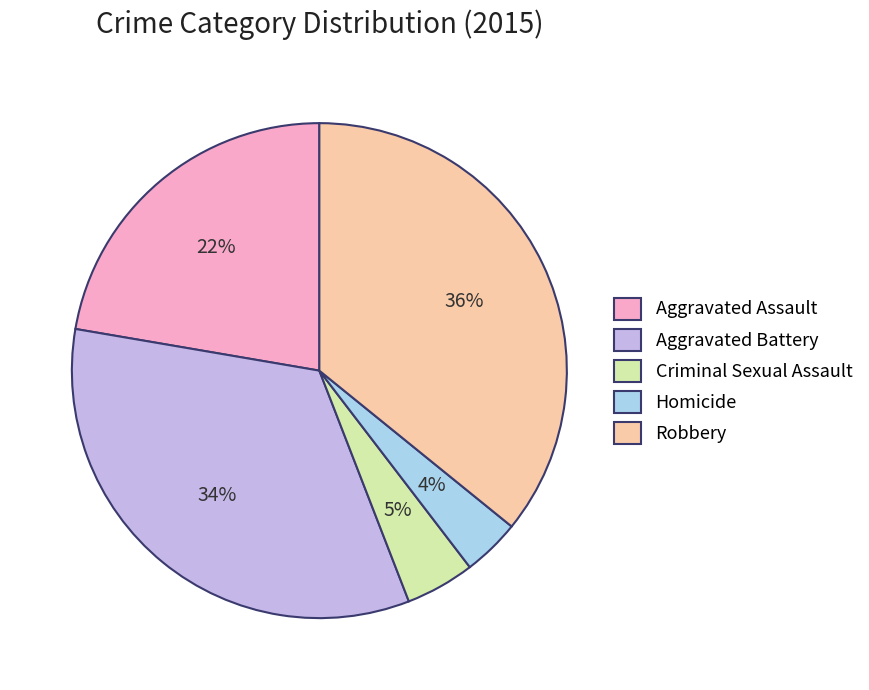

Is the sum of Aggravated Assault and Aggravated Battery greater than half?

Yes